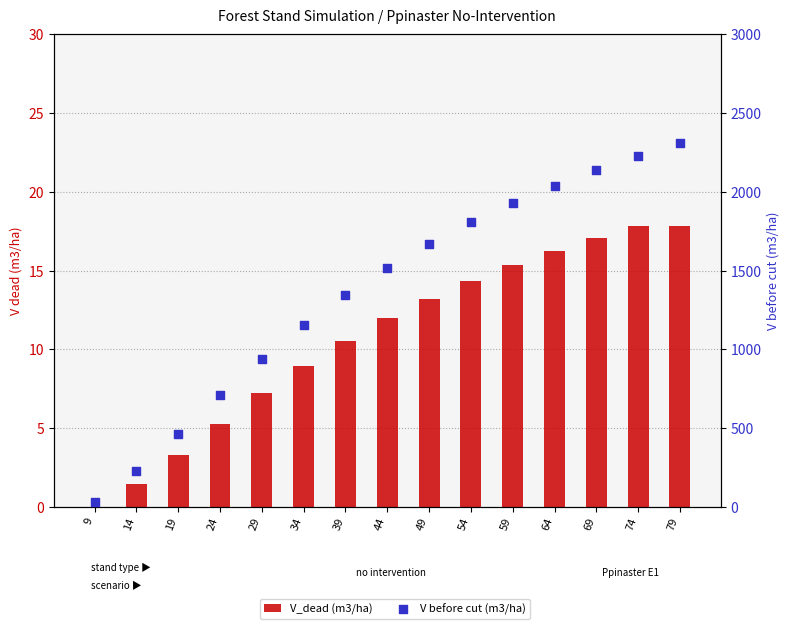

What are all the series names shown in the legend?

V_dead (m3/ha), V before cut (m3/ha)